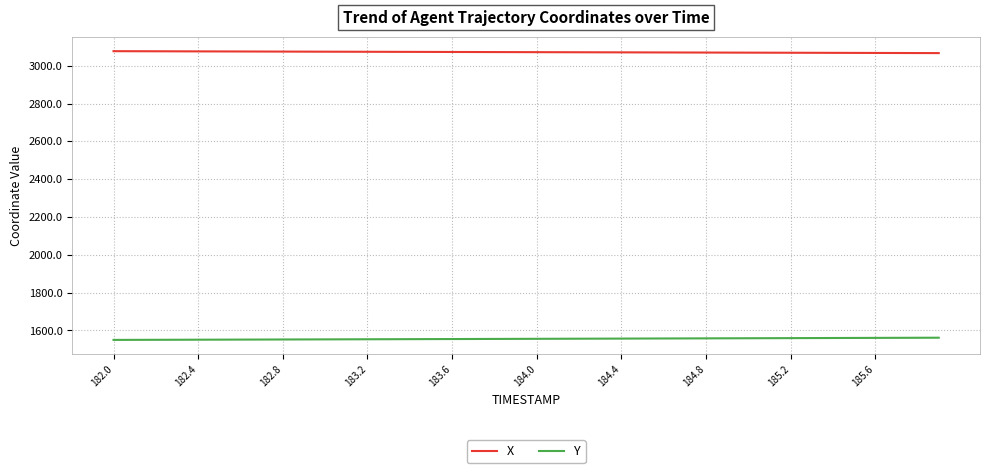

True or false: X and Y cross at least once.

False